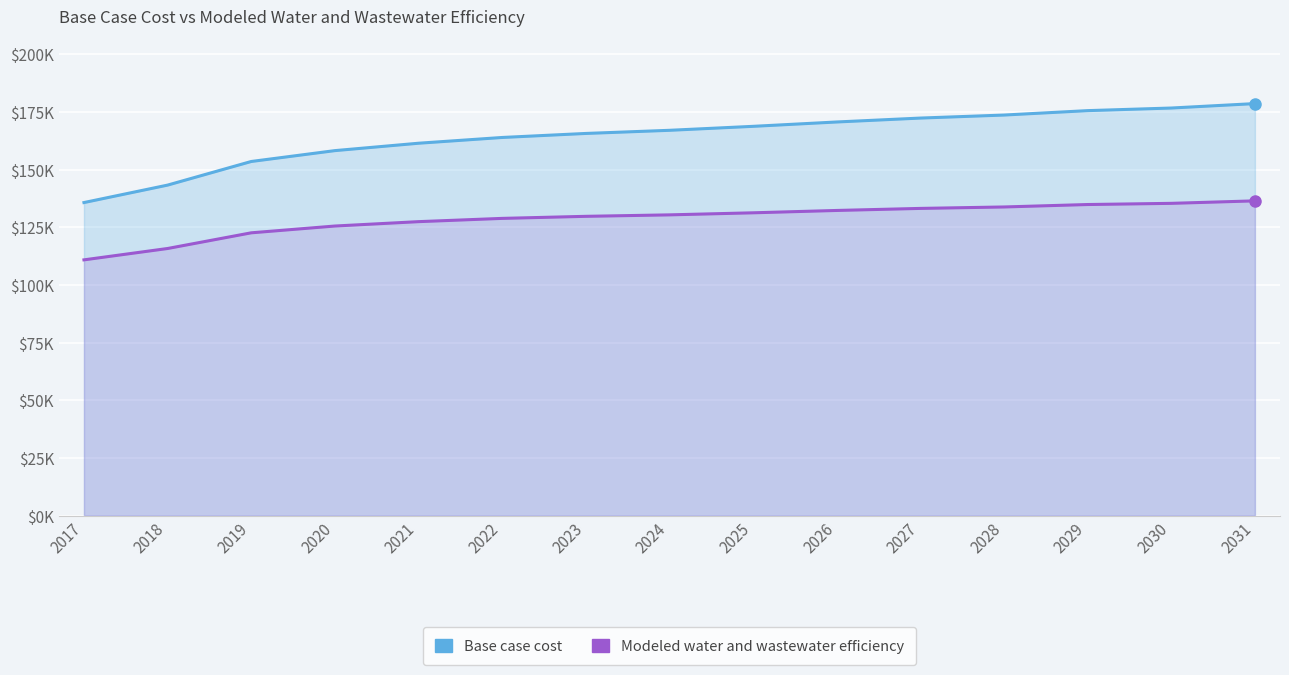

What is the minimum value for Base case cost?

135693.1